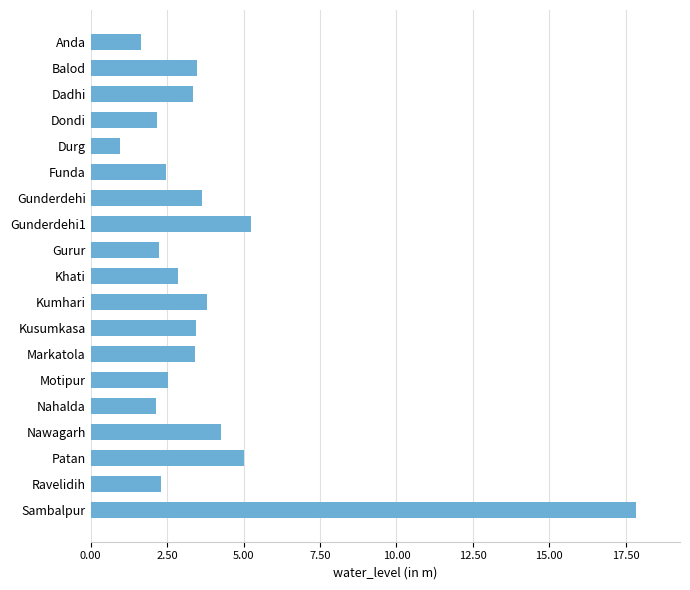

What is the label of the 13th bar from the top?

Markatola